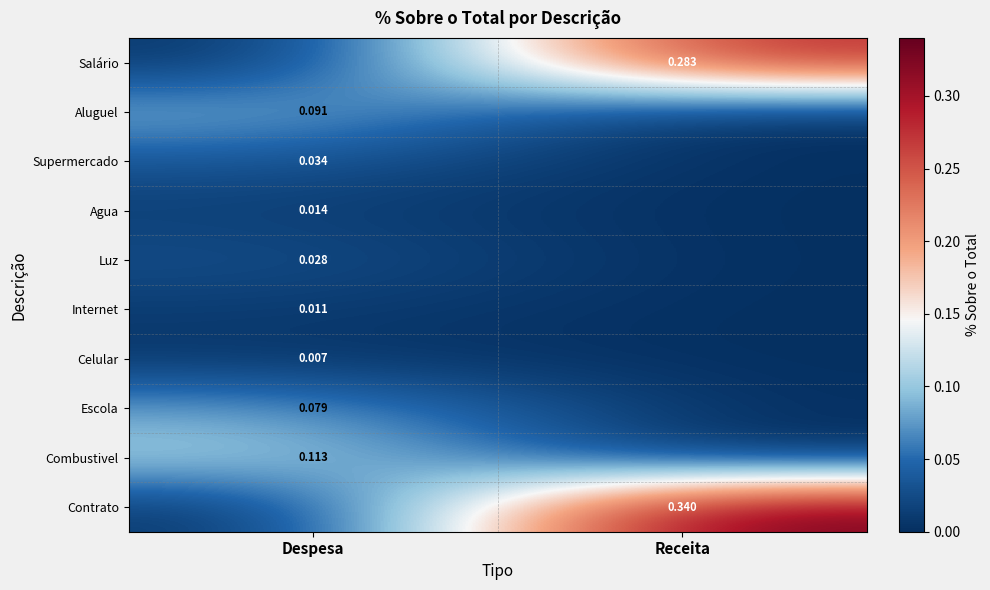

Is it true that Contrato equals 0.0 at Despesa?

True